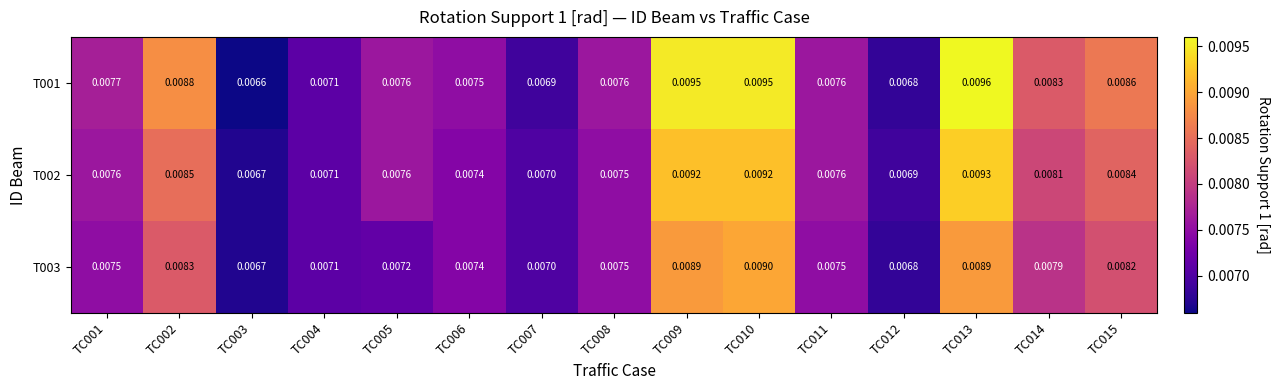

Is the value of T003 at TC008 greater than the value of T001 at TC007?

Yes